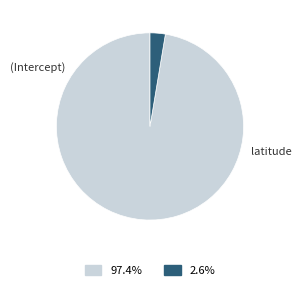

Is there any slice that represents more than half of the pie?

Yes